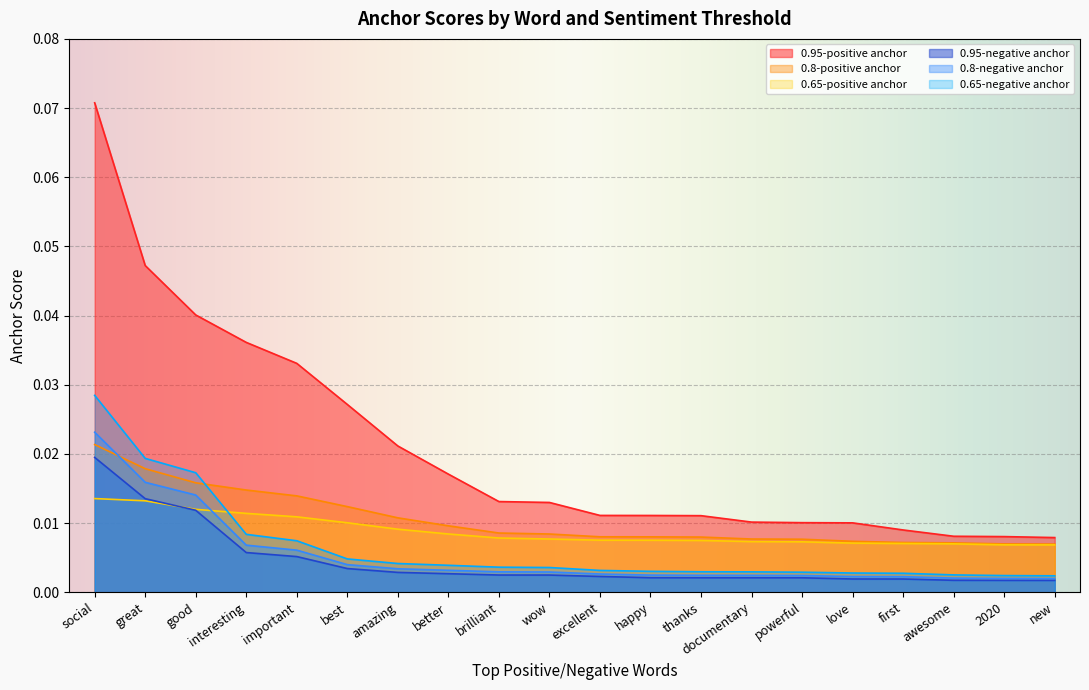

Which series has the largest total across all categories?

0.95-positive anchor